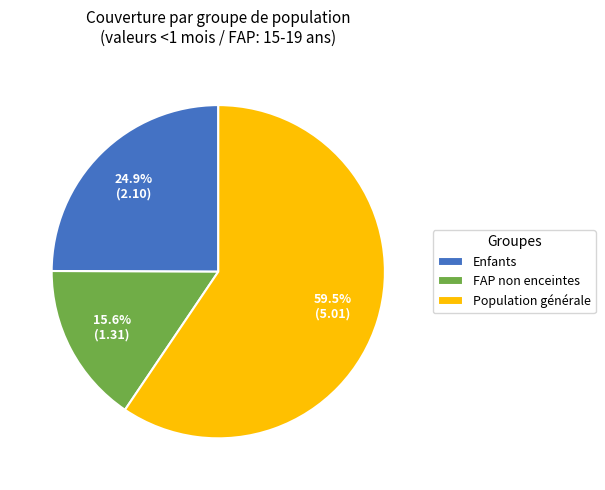

Does any single category account for the majority?

Yes